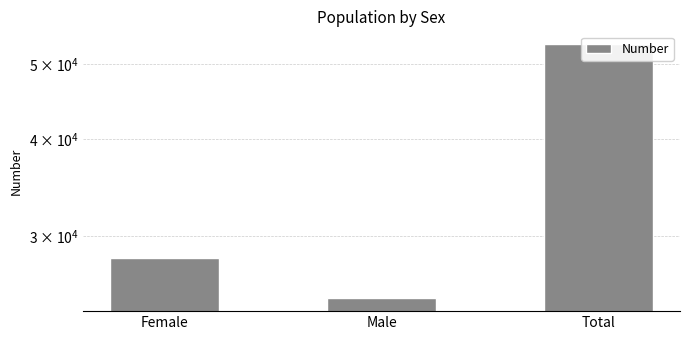

Count the number of values greater than 28097.

1